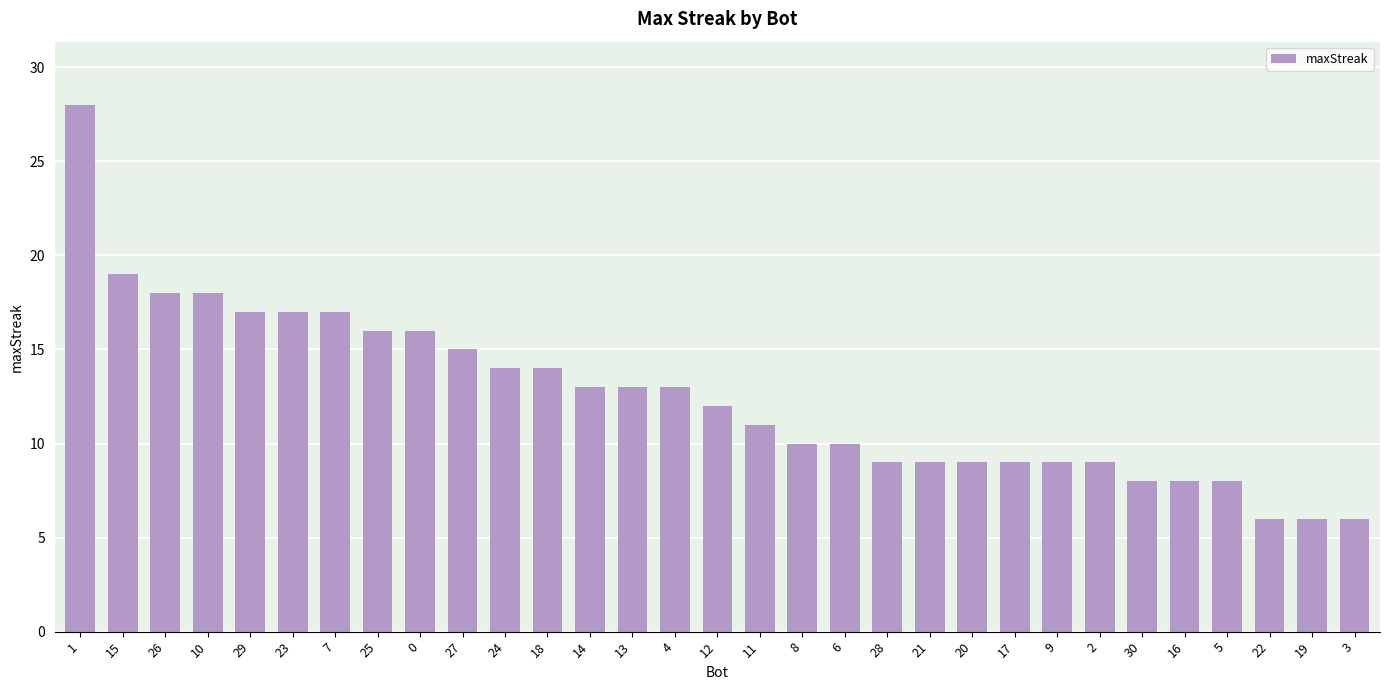

What is the value of the 23rd bar from the left?

9